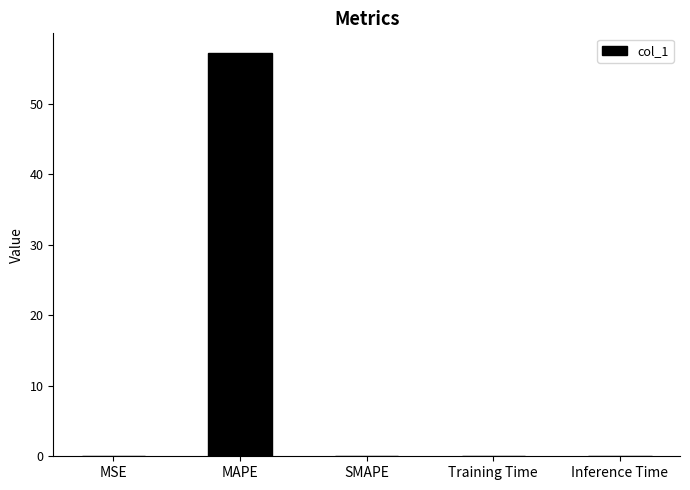

Are the bars horizontal?

No